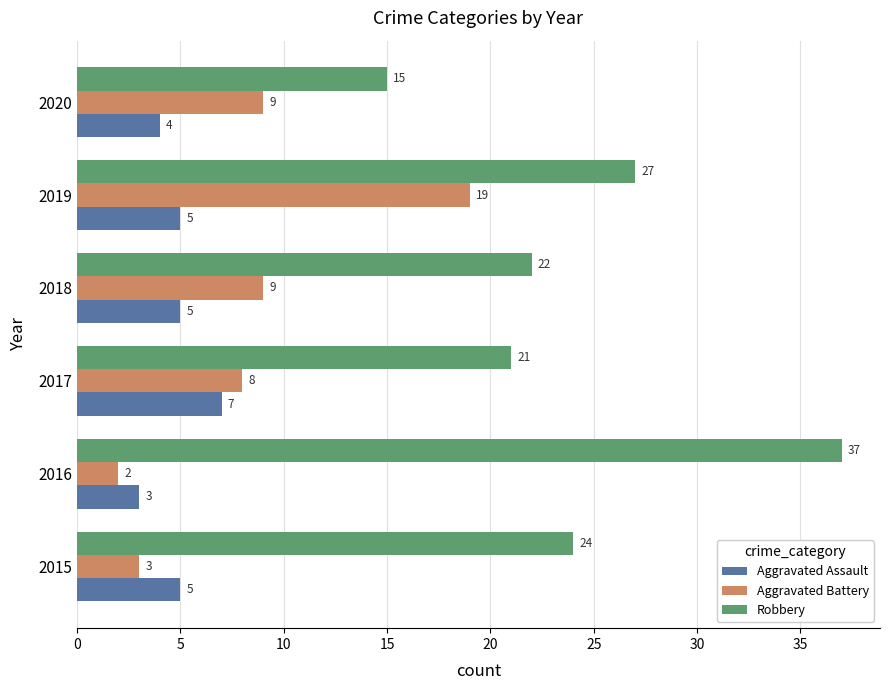

The value of Aggravated Battery at 2017 is 2. True or false?

False